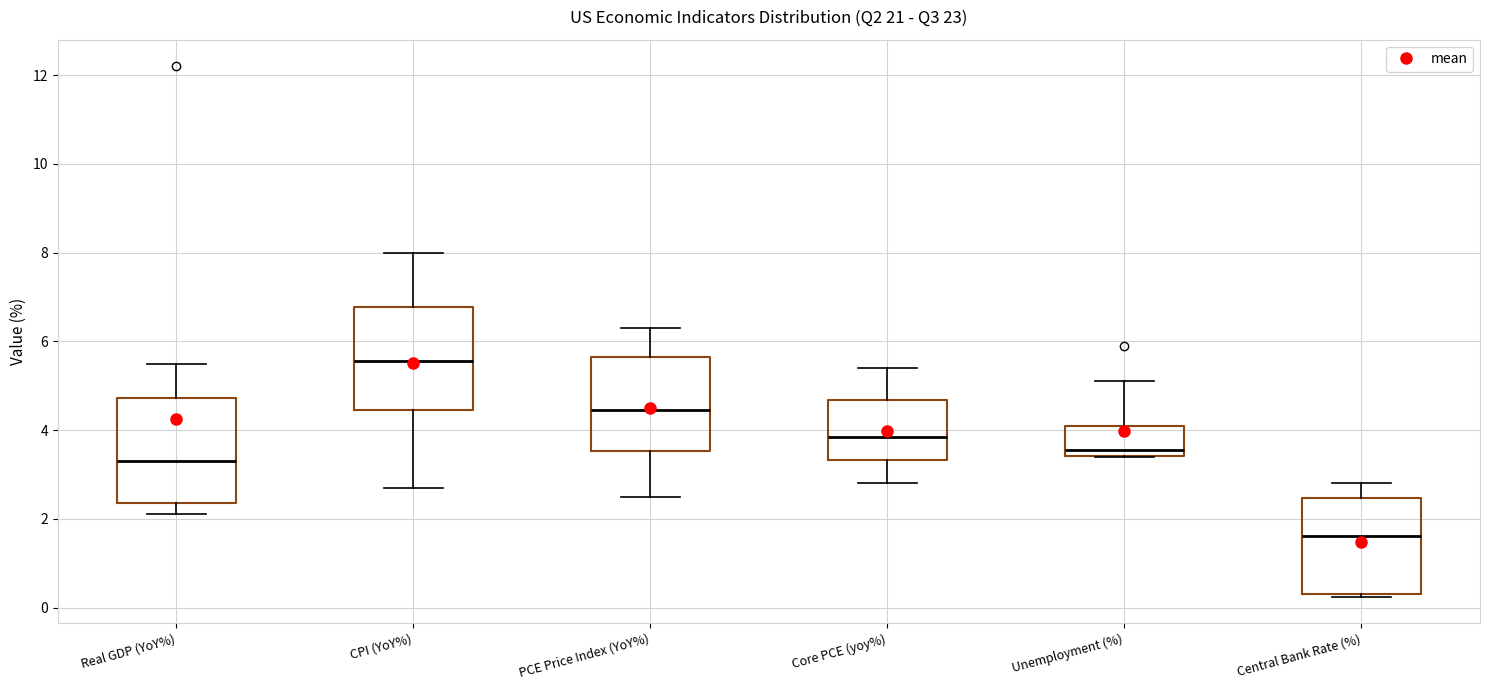

Where is the upper edge of the box for Core PCE (yoy%) on the y-axis? The values are not printed on the chart, so give them approximately, as read against the axis.

4.6